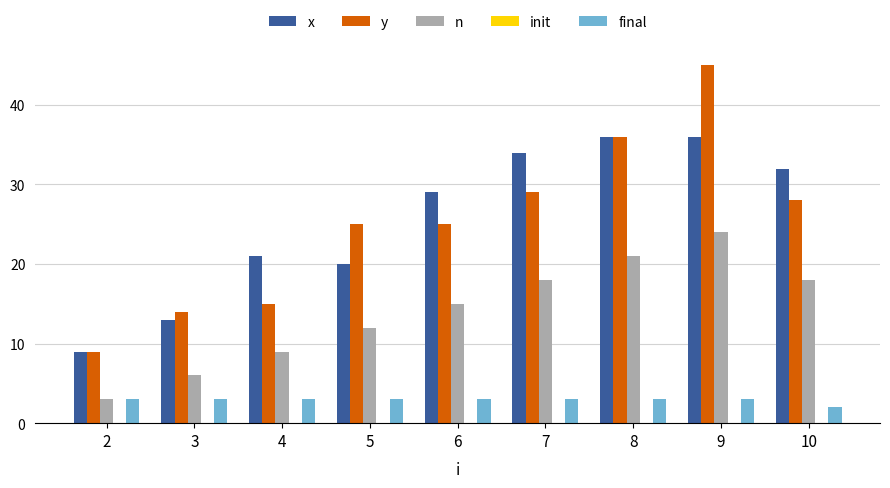

Rank the series by their maximum value, from highest to lowest.

y, x, n, final, init